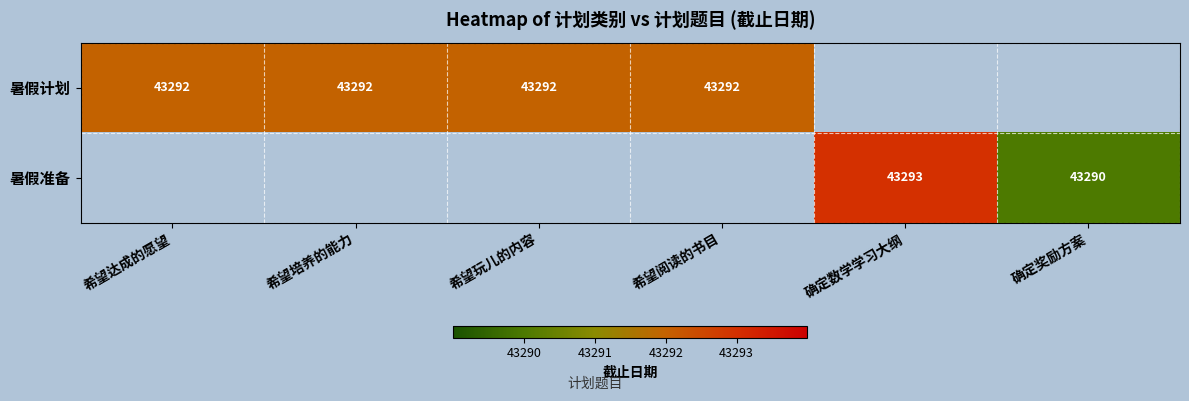

The value of 暑假计划 at 希望玩儿的内容 is 43292. True or false?

True